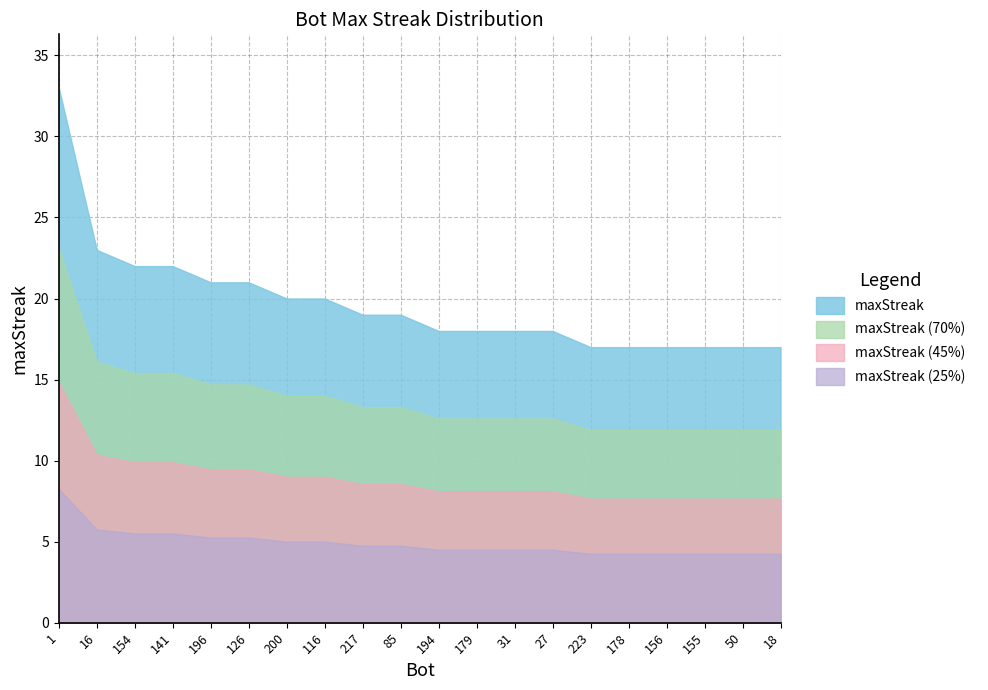

What is the label of the 2nd point from the left?

16